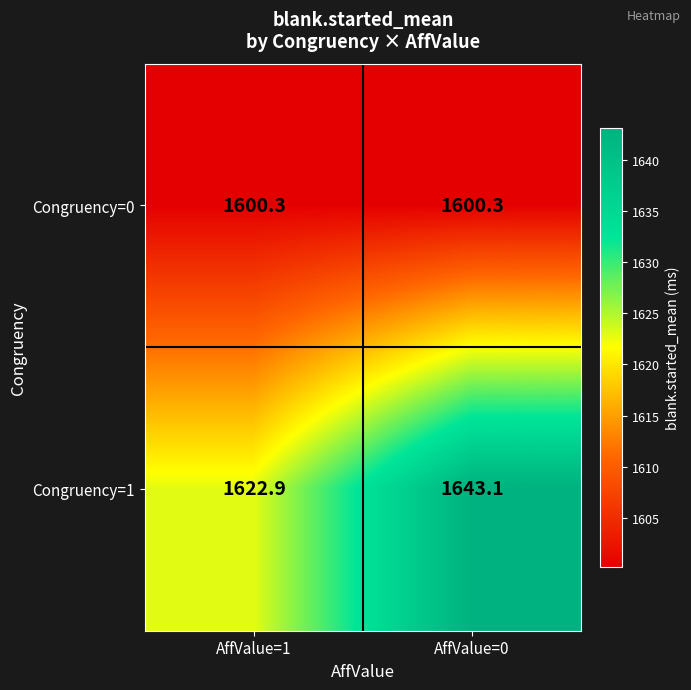

Which series has the largest total across all categories?

Congruency=1